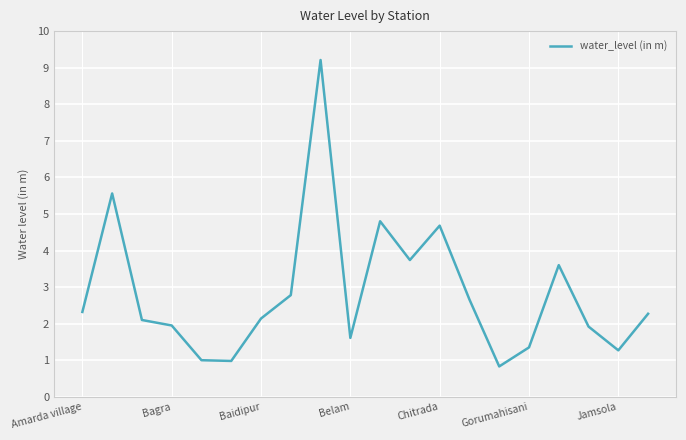

What is the difference between the maximum and minimum values?

8.4